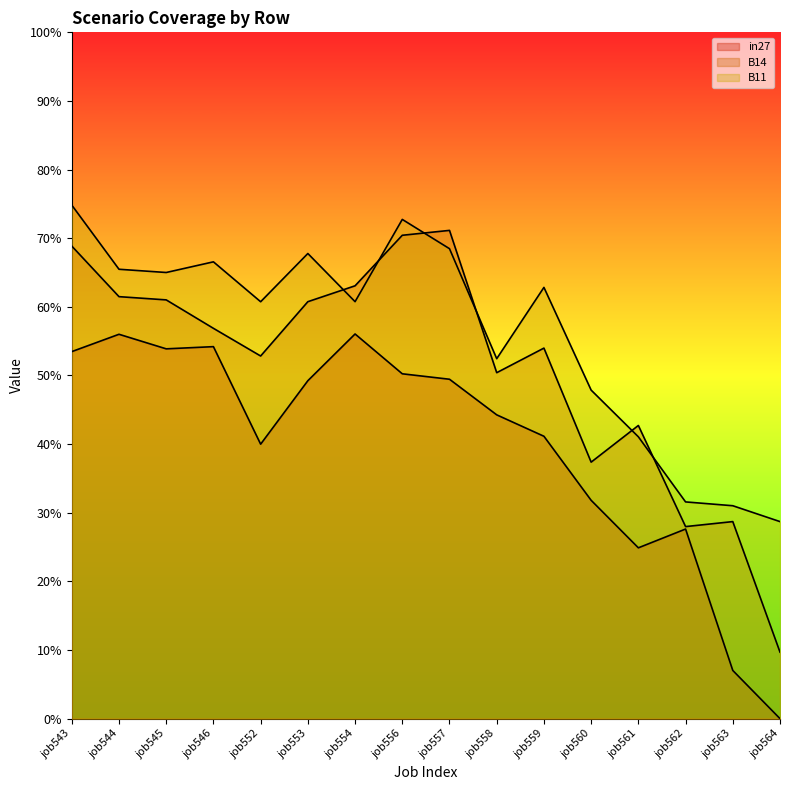

What is the average value of the B11 series?

0.6